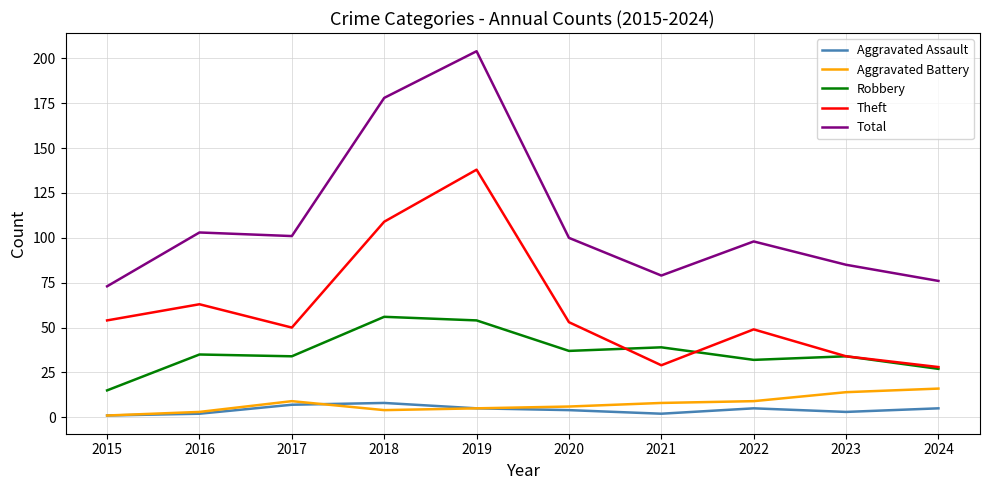

Which series has the largest range (max minus min)?

Total